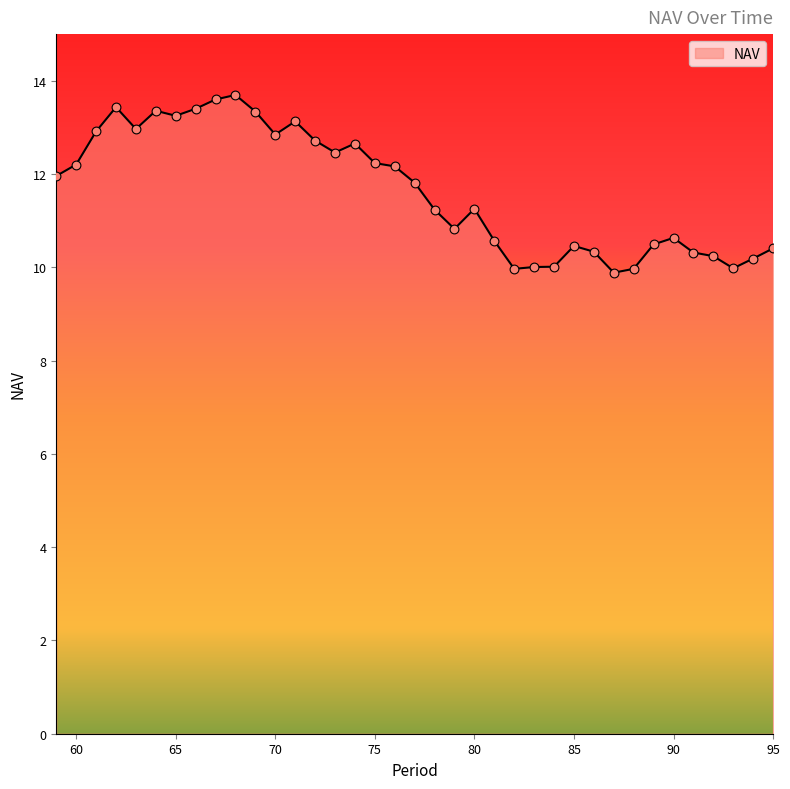

What is the minimum value shown in the chart?

9.9